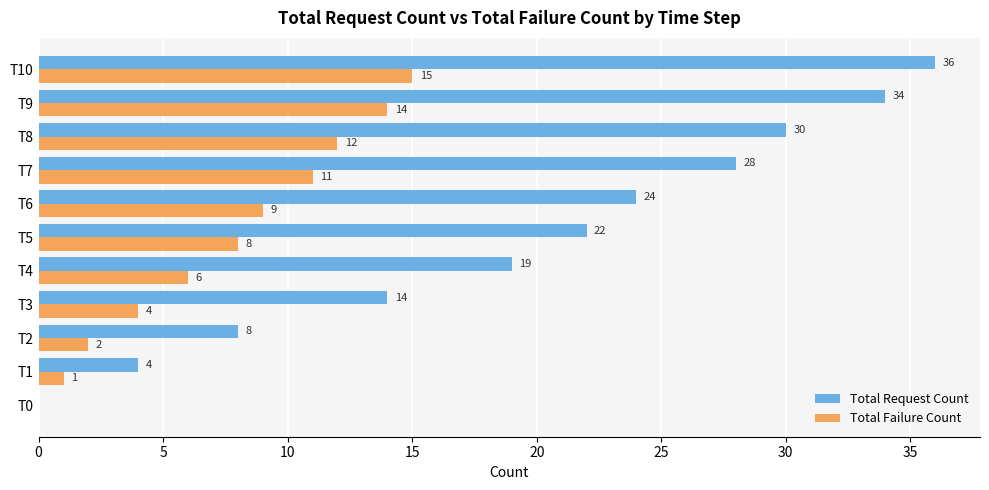

How many values in Total Failure Count are above zero?

10